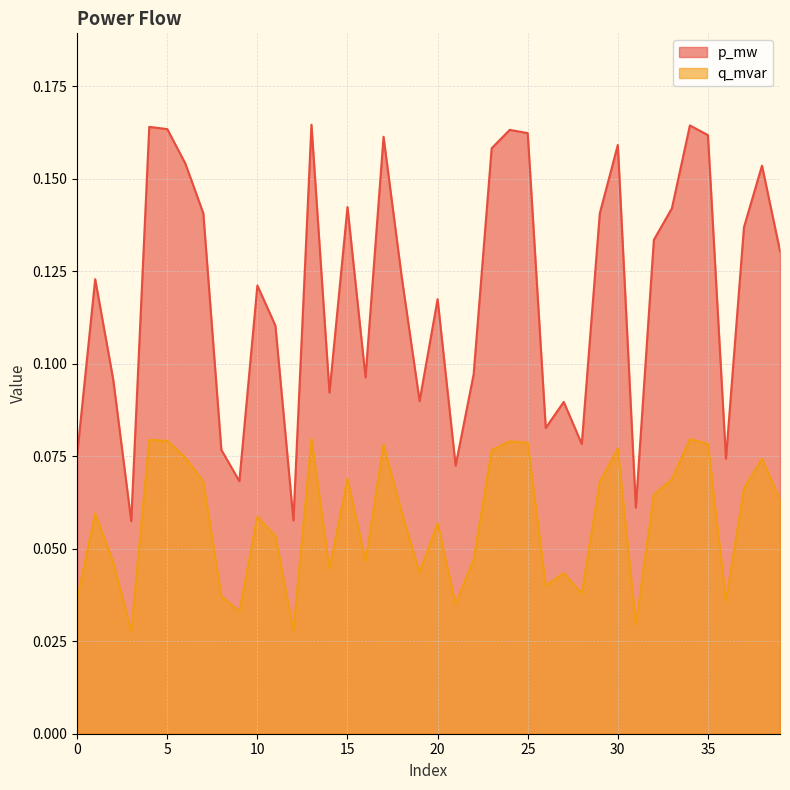

What is the maximum value shown in the chart?

0.2